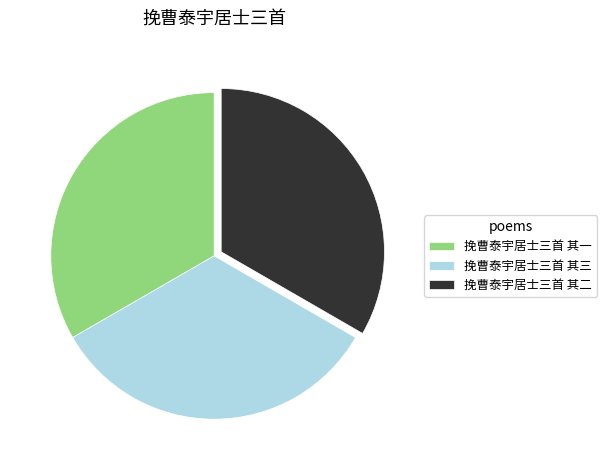

Is the sum of 挽曹泰宇居士三首 其二 and 挽曹泰宇居士三首 其一 greater than half?

Yes